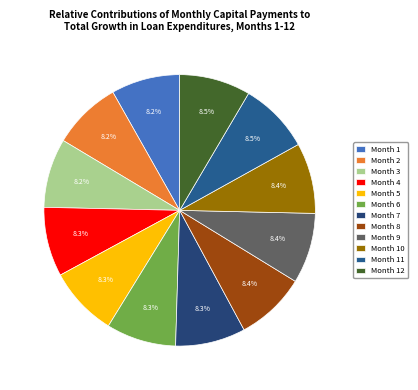

What percentage do Month 11 and Month 6 together represent?

16.8%